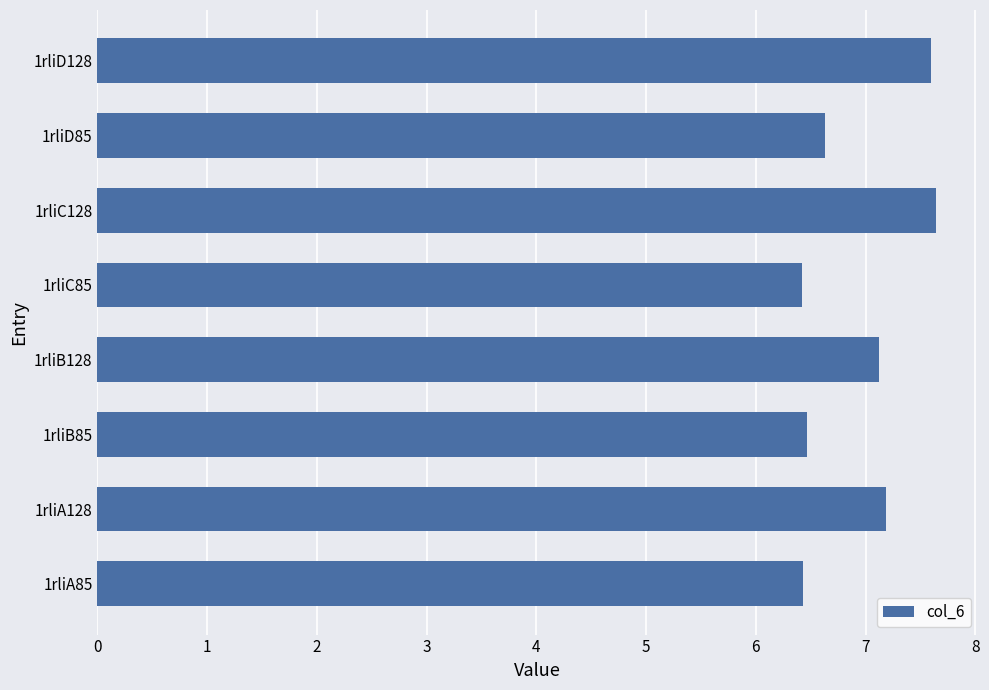

What is the greatest value displayed?

7.6